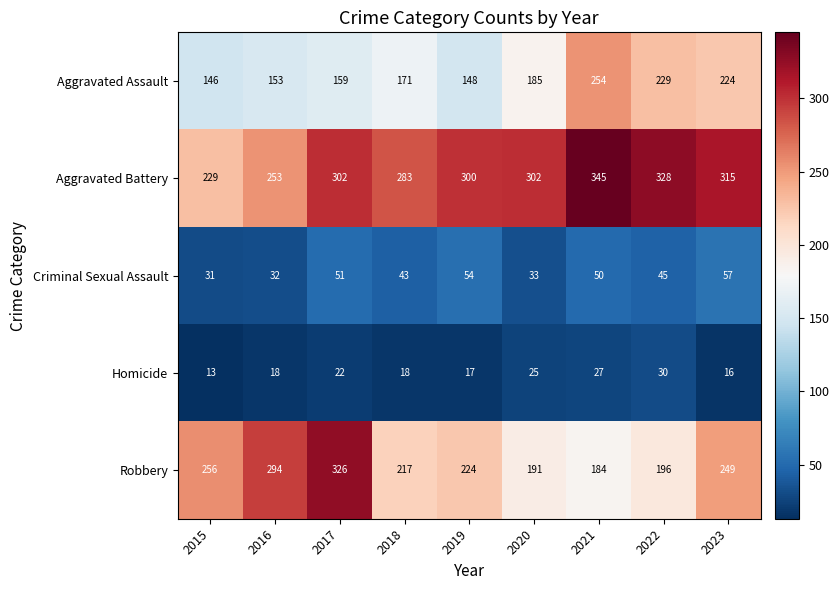

What is the total value across all series at 2022?

828